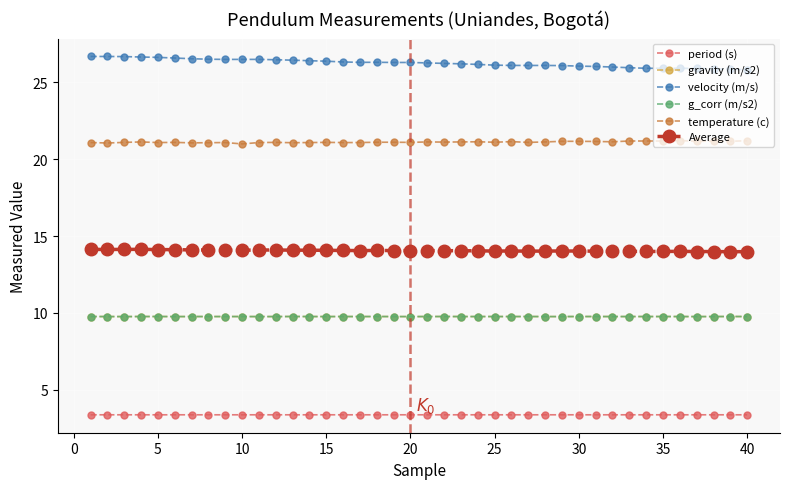

How many series are shown in this chart?

6